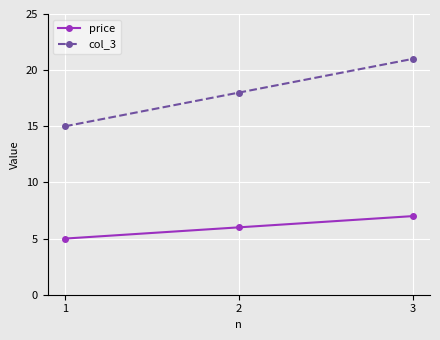

Reading left to right, list all the values displayed in this chart.

price: 1=5	2=6	3=7
col_3: 1=15	2=18	3=21